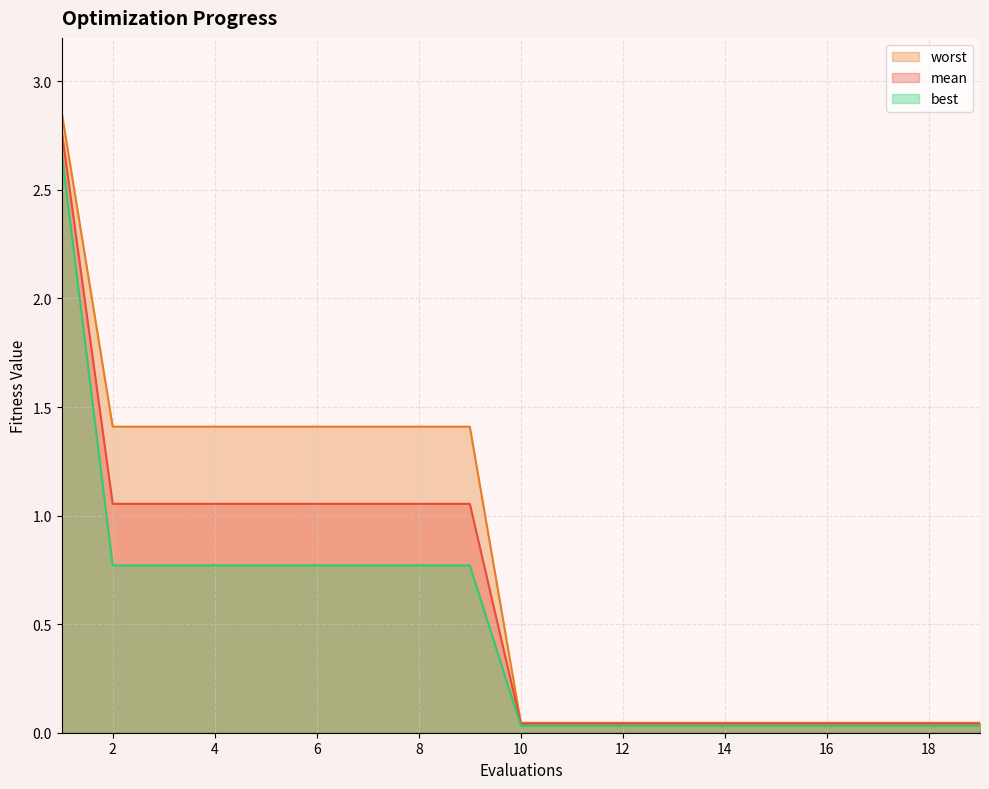

At which category is the sum across all series the highest?

1